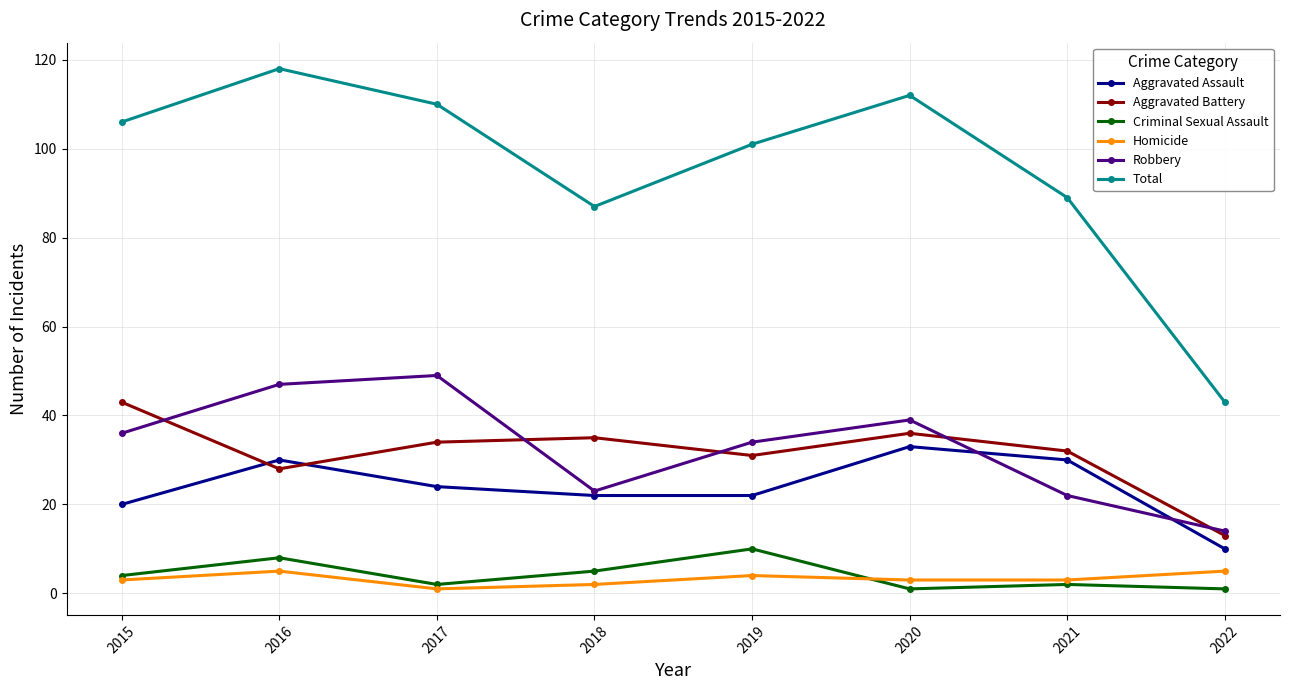

What is the sum of all Aggravated Assault values?

191